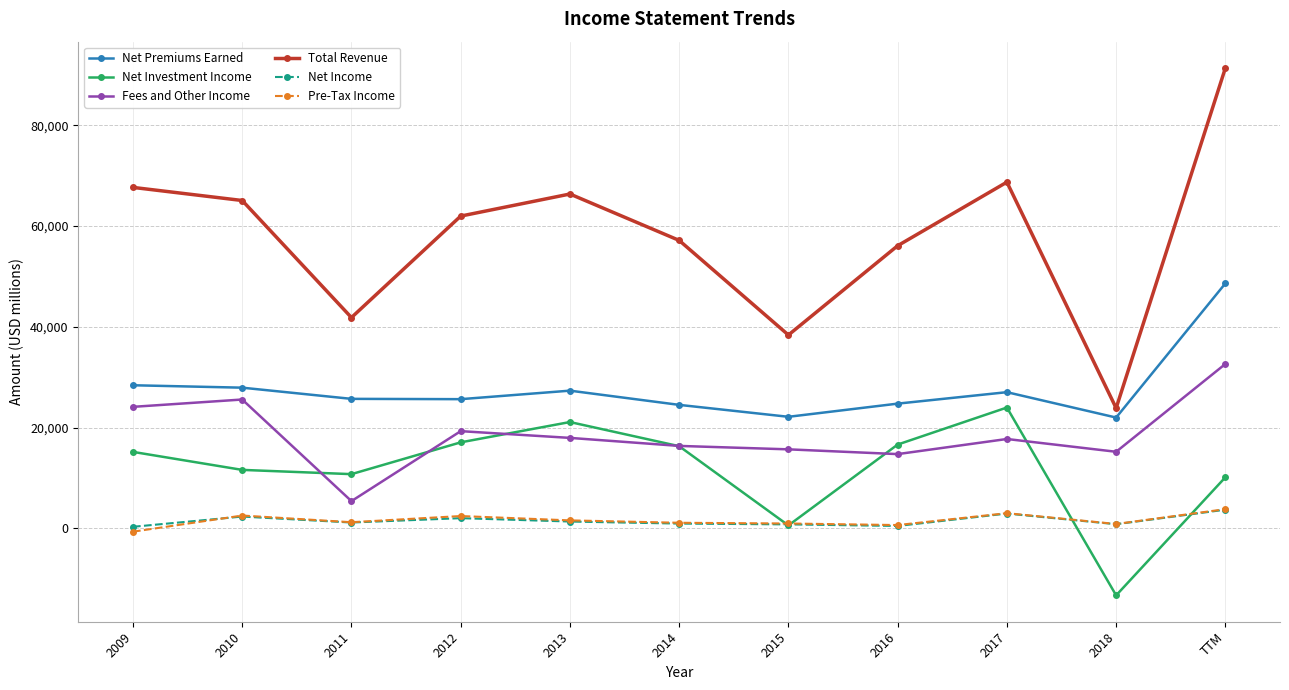

At which category does the chart reach its peak across all series?

TTM